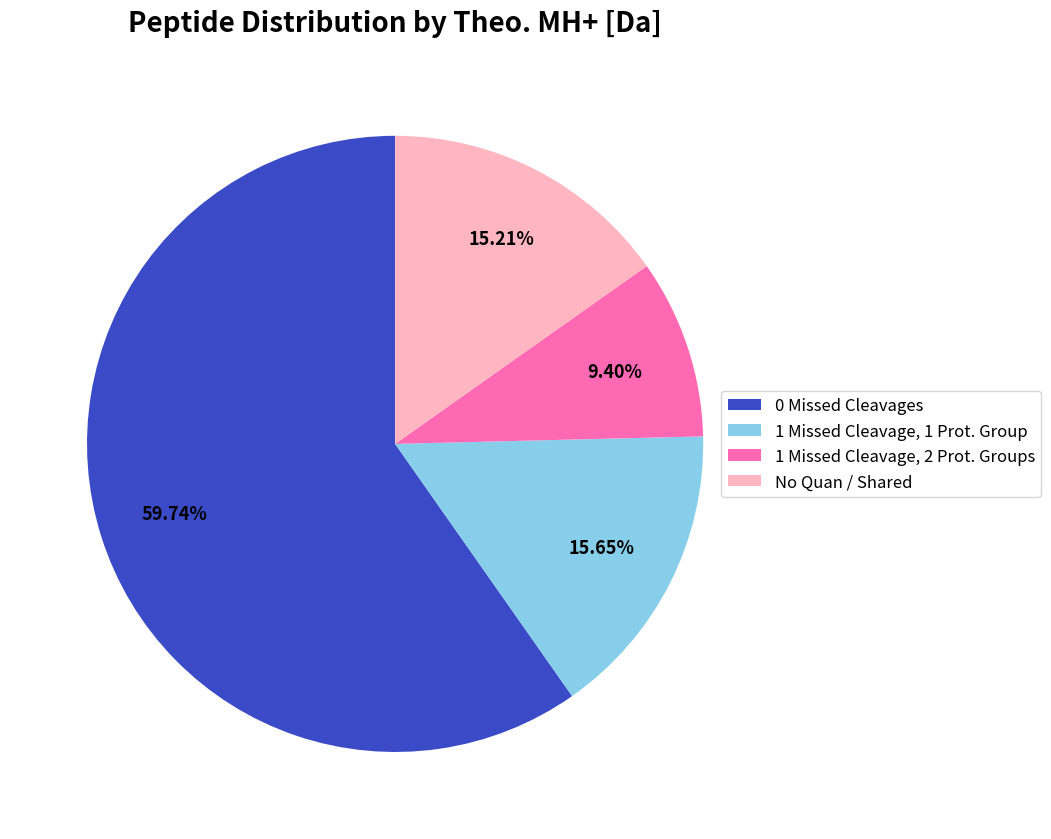

Rank the categories by value from highest to lowest.

0 Missed Cleavages, 1 Missed Cleavage, 1 Prot. Group, No Quan / Shared, 1 Missed Cleavage, 2 Prot. Groups